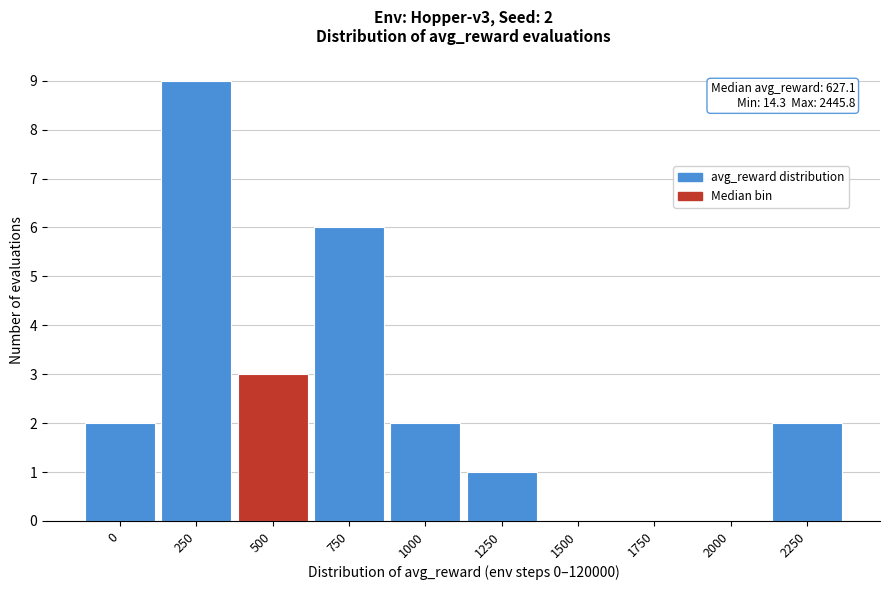

Reading left to right, extract all data points from this chart.

0=2	250=9	500=3	750=6	1000=2	1250=1	1500=0	1750=0	2000=0	2250=2